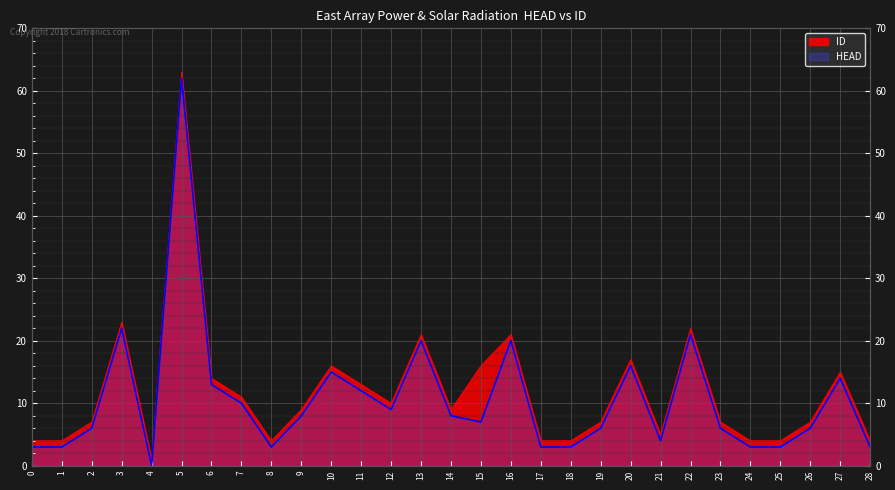

True or false: HEAD and ID intersect in this chart.

False